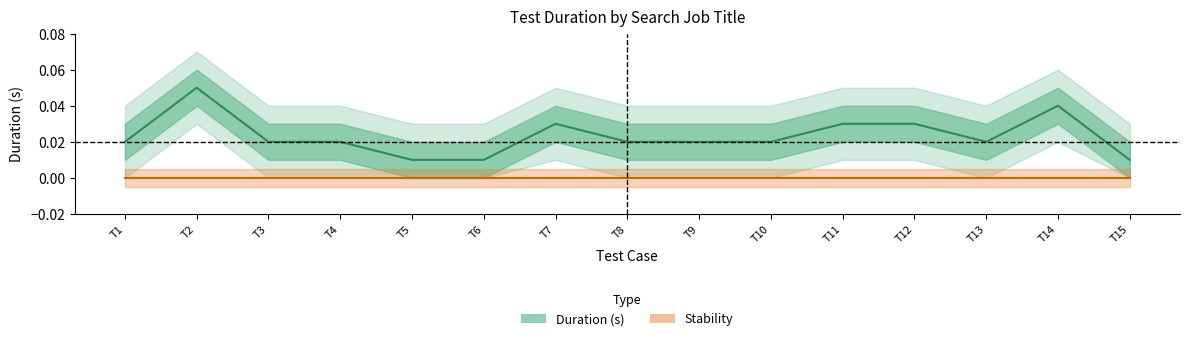

True or false: the data has more than 2 interior local peaks.

True